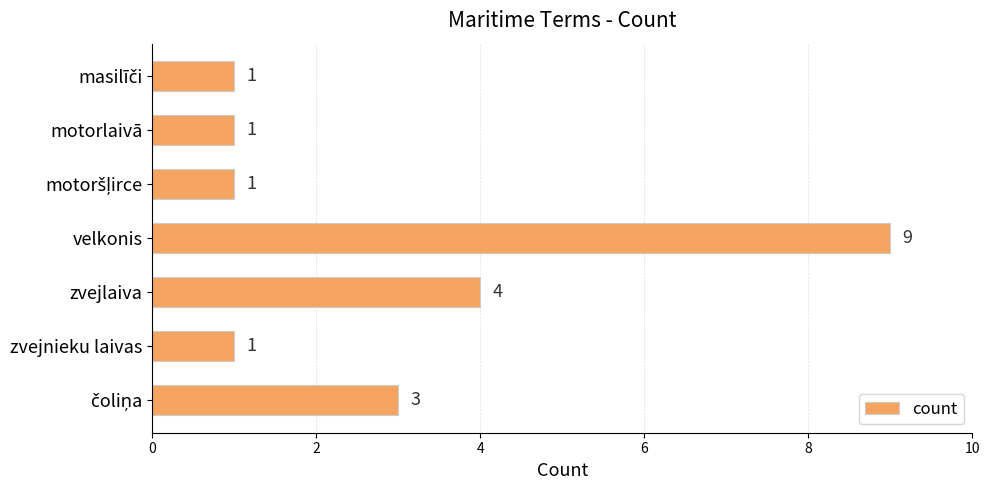

What is the value of the 1st bar from the top?

1